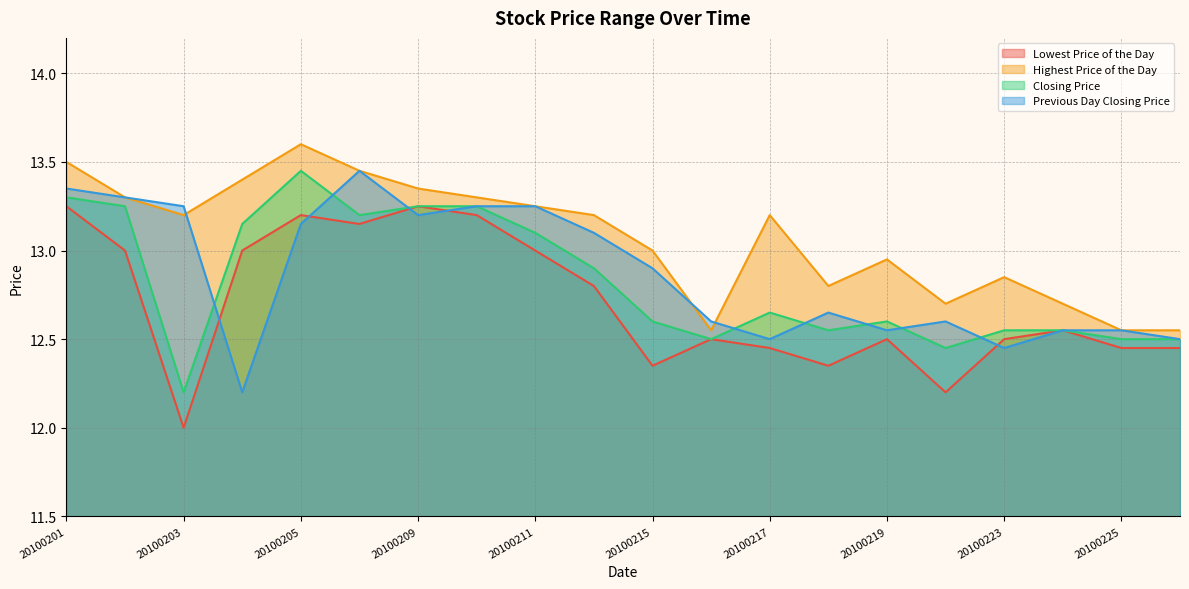

Is the value of Highest Price of the Day at 20100208 greater than the value of Closing Price at 20100219?

Yes